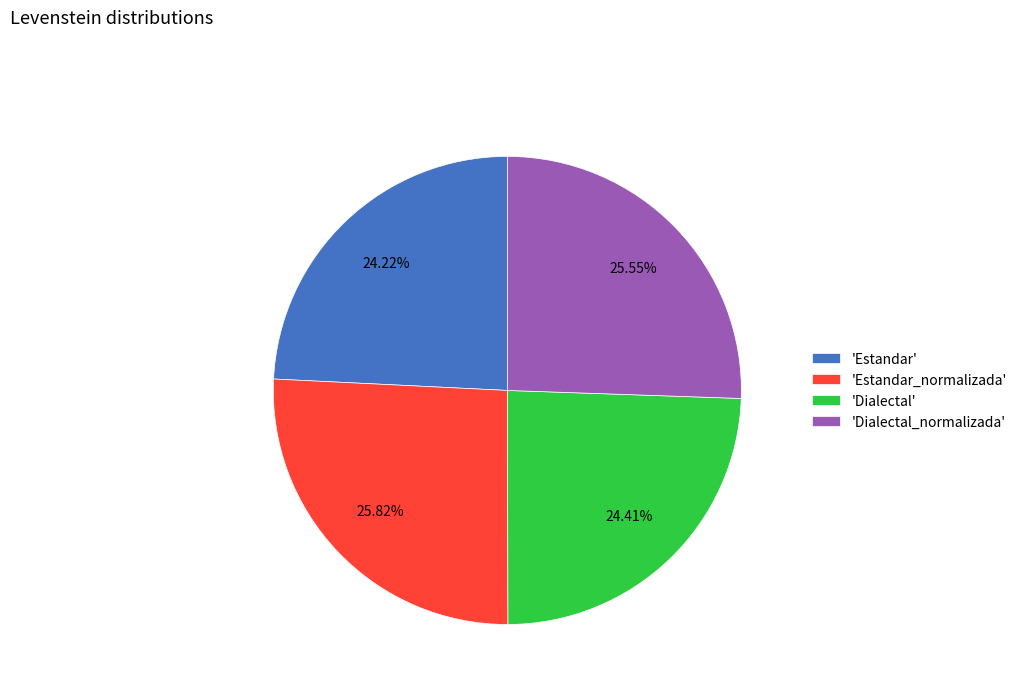

Does 'Estandar_normalizada' represent more than half of the total?

No